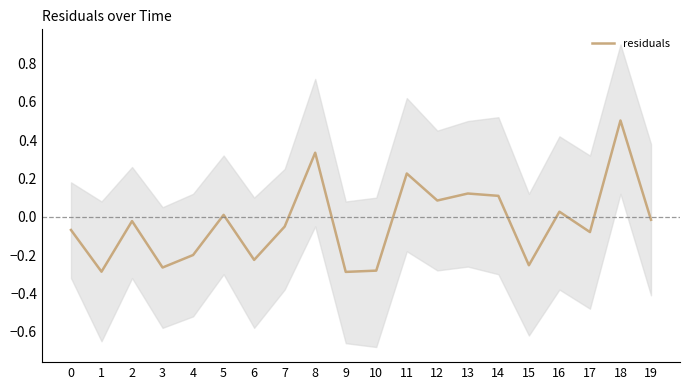

Which has a higher value, 10 or 8?

8